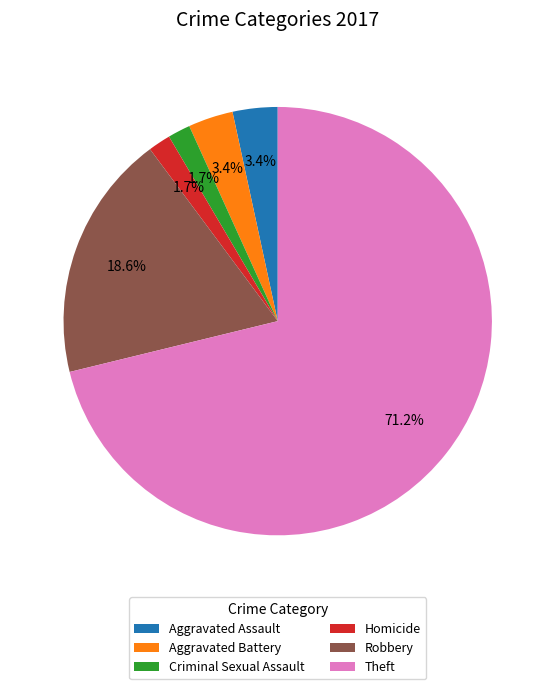

Does Aggravated Assault account for over 50% of the chart?

No